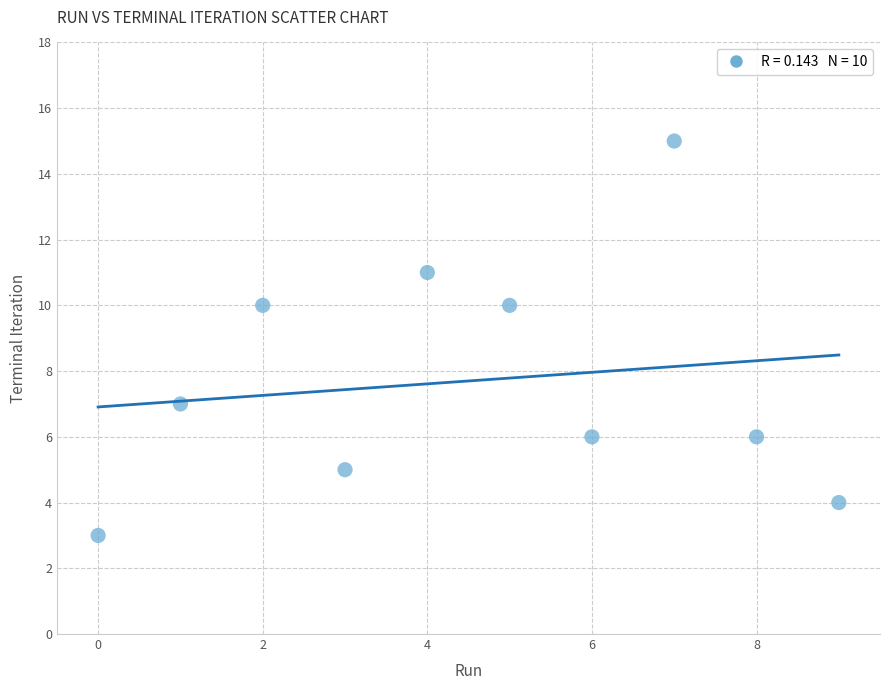

What is the range of Y values (max minus min)?

12